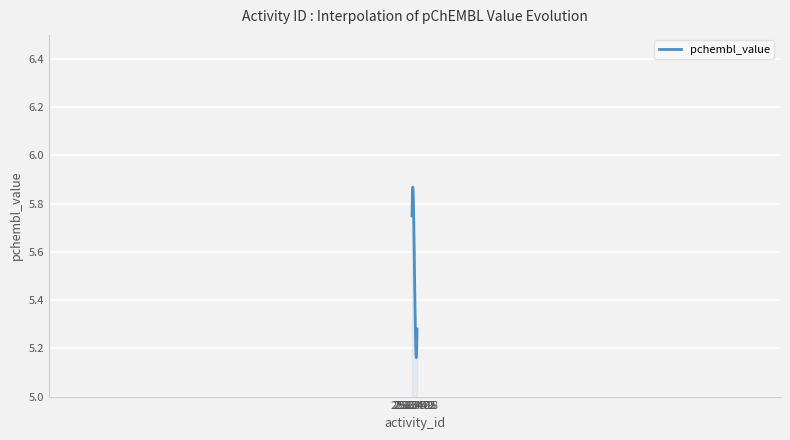

What is the difference between the maximum and minimum values?

0.7